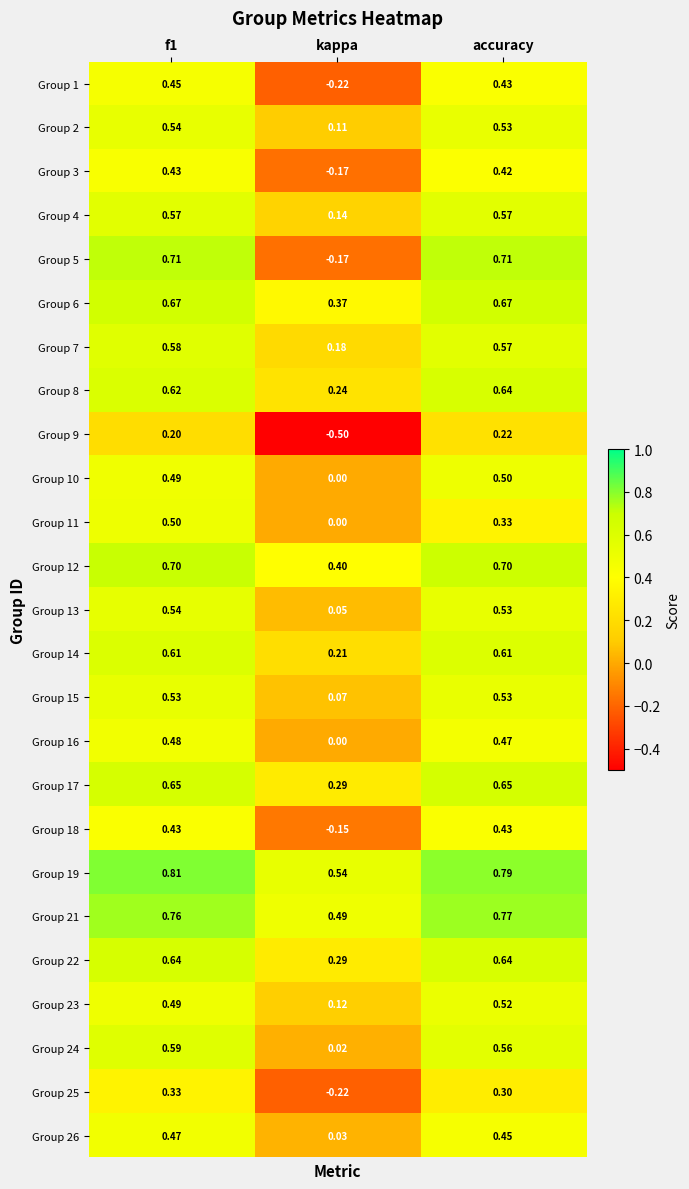

Is the value of Group 24 at kappa greater than the value of Group 2 at accuracy?

No